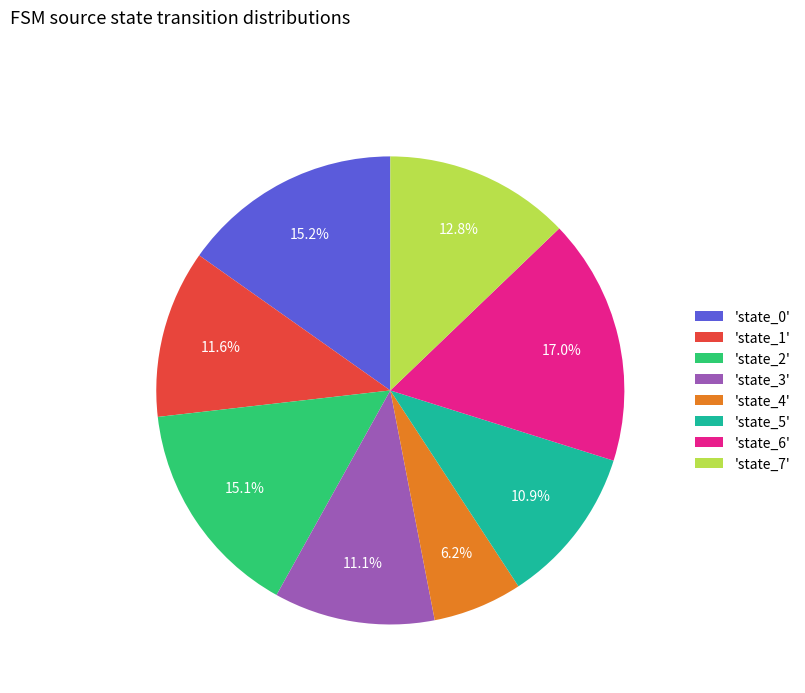

Is the sum of 'state_1' and 'state_5' greater than half?

No